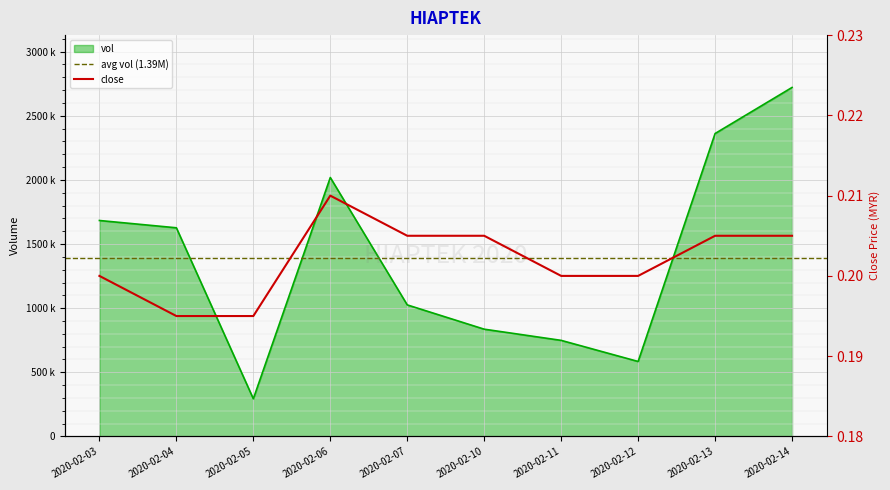

Count the close values in the range 0 to 1.

10